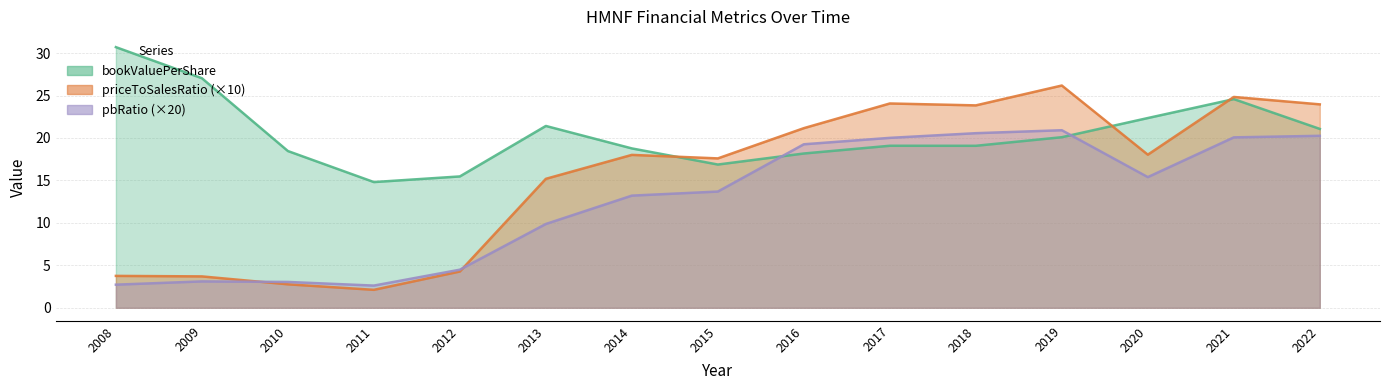

True or false: pbRatio has more than 2 interior local peaks.

False